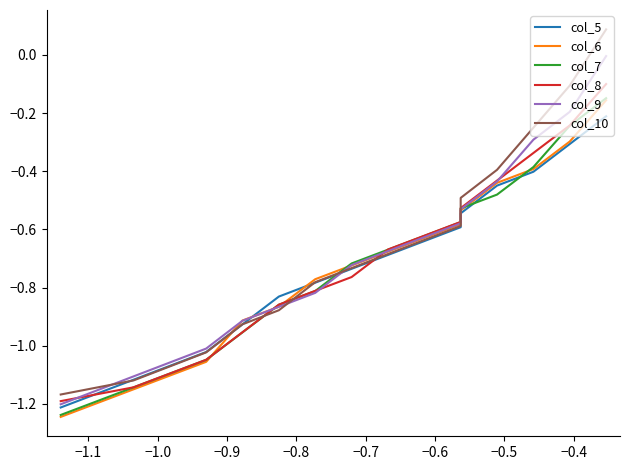

True or false: col_10 and col_5 cross at least once.

True